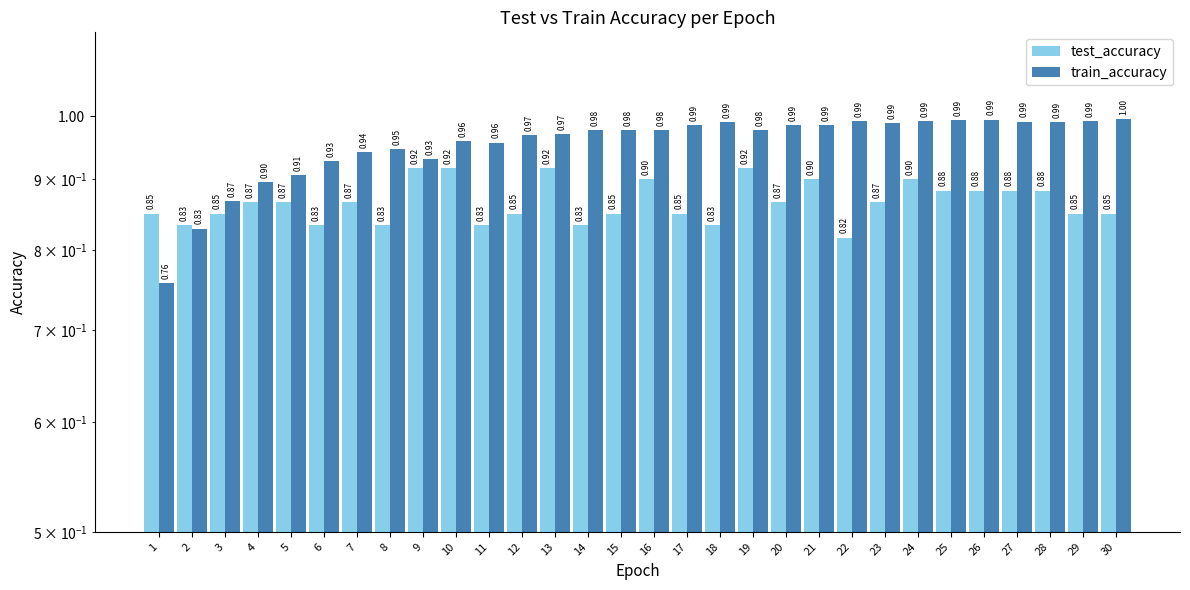

At which category does the chart reach its minimum across all series?

1